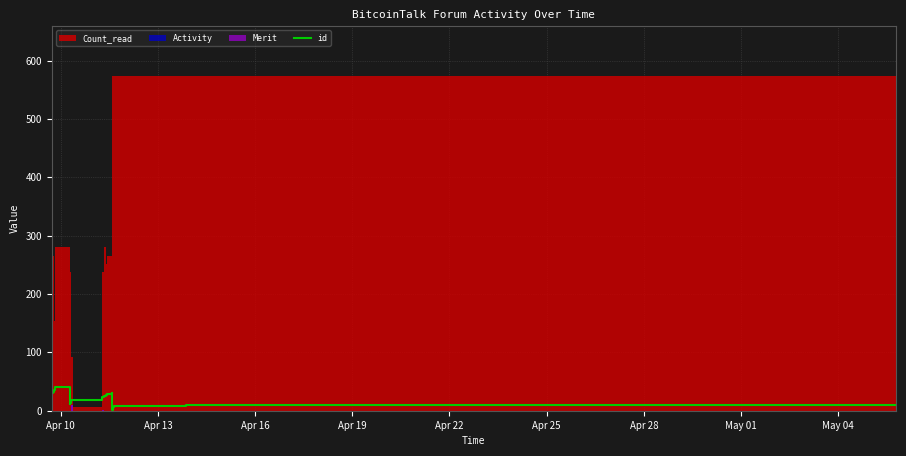

What is the maximum value for id?

40